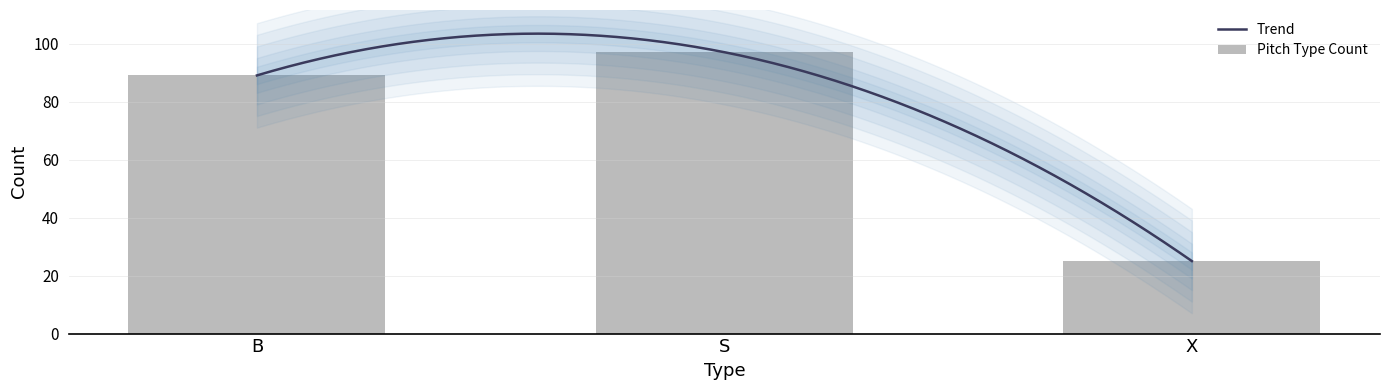

Approximately how many times larger is the value at B compared to X?

3.6